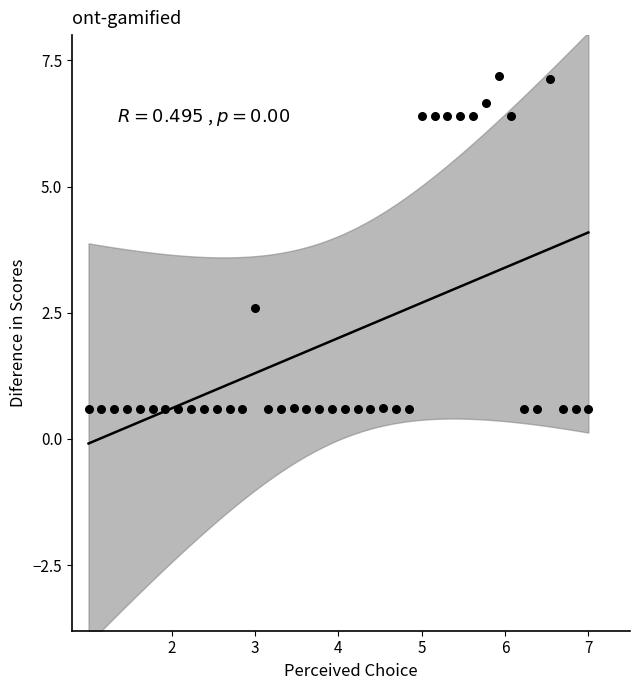

What is the range of Y values (max minus min)?

6.6